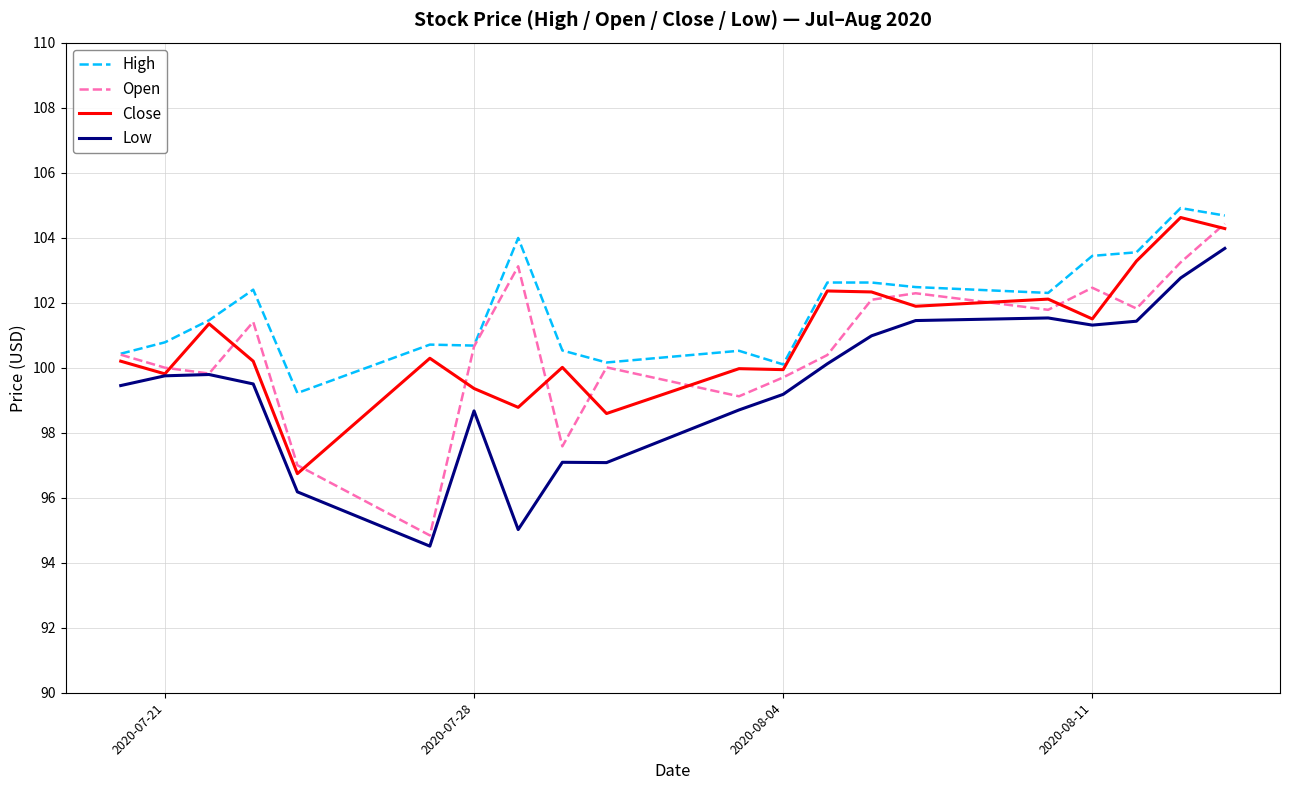

What is the minimum value for High?

99.2